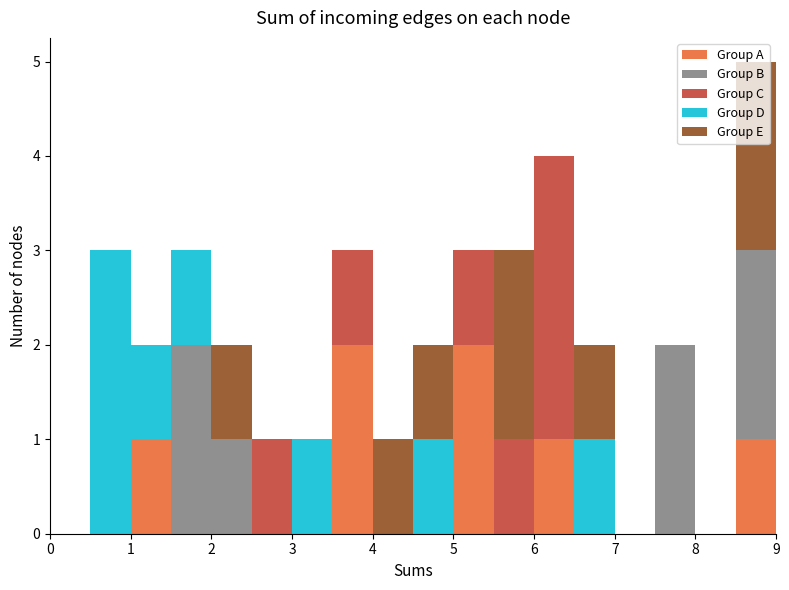

Reading left to right, transcribe this chart: for each stacked bar, give the range it covers on the x-axis and its total height. The values are not printed on the chart, so give them approximately, as read against the axis.

0.0 to 0.5: 0
0.5 to 1.0: 3
1.0 to 1.5: 2
1.5 to 2.0: 3
2.0 to 2.5: 2
2.5 to 3.0: 1
3.0 to 3.5: 1
3.5 to 4.0: 3
4.0 to 4.5: 1
4.5 to 5.0: 2
5.0 to 5.5: 3
5.5 to 6.0: 3
6.0 to 6.5: 4
6.5 to 7.0: 2
7.0 to 7.5: 0
7.5 to 8.0: 2
8.0 to 8.5: 0
8.5 to 9.0: 5